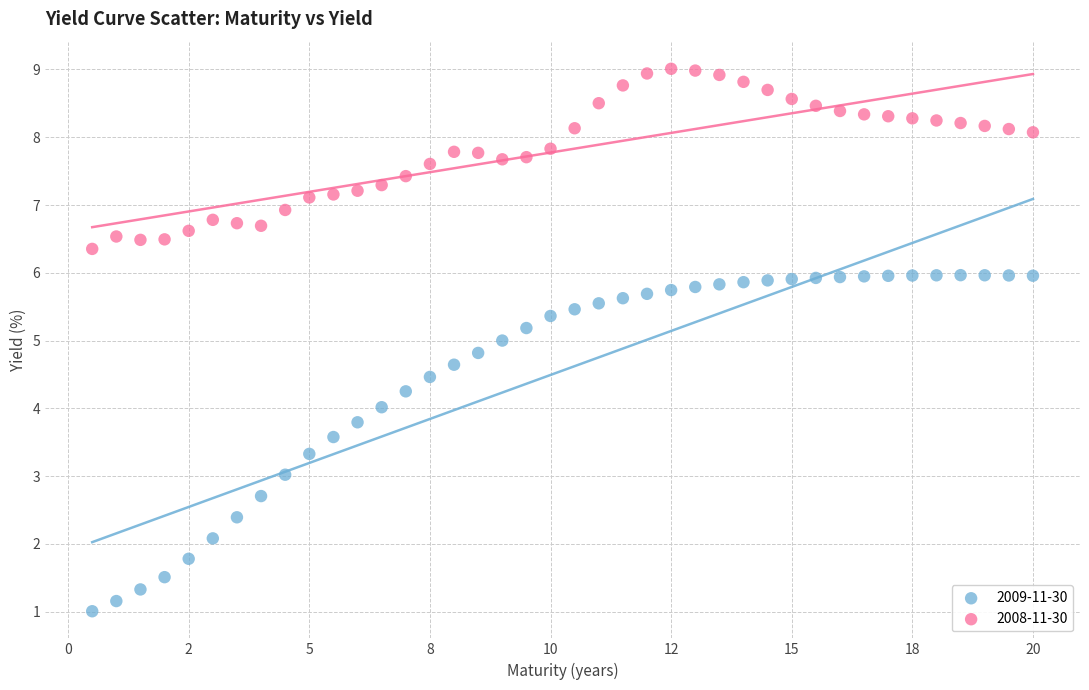

Which series contains the highest Y value?

2008-11-30